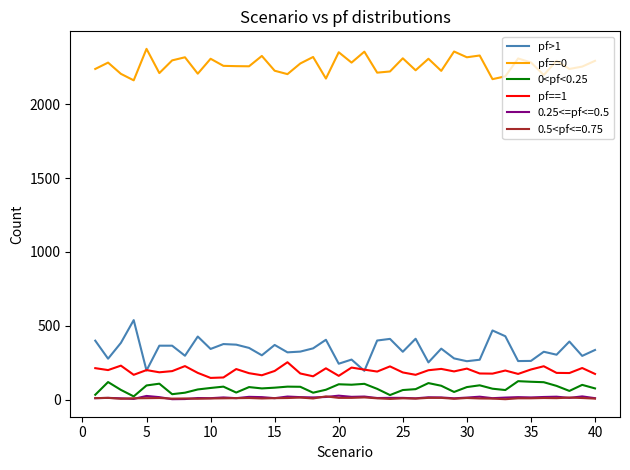

True or false: 0<pf<0.25 and pf>1 intersect in this chart.

False